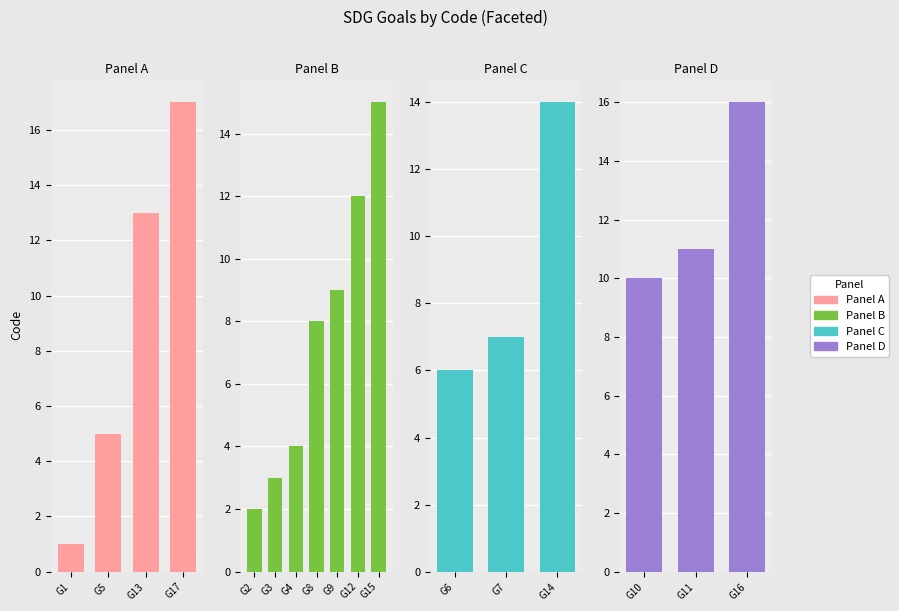

How many bars are there in total?

17